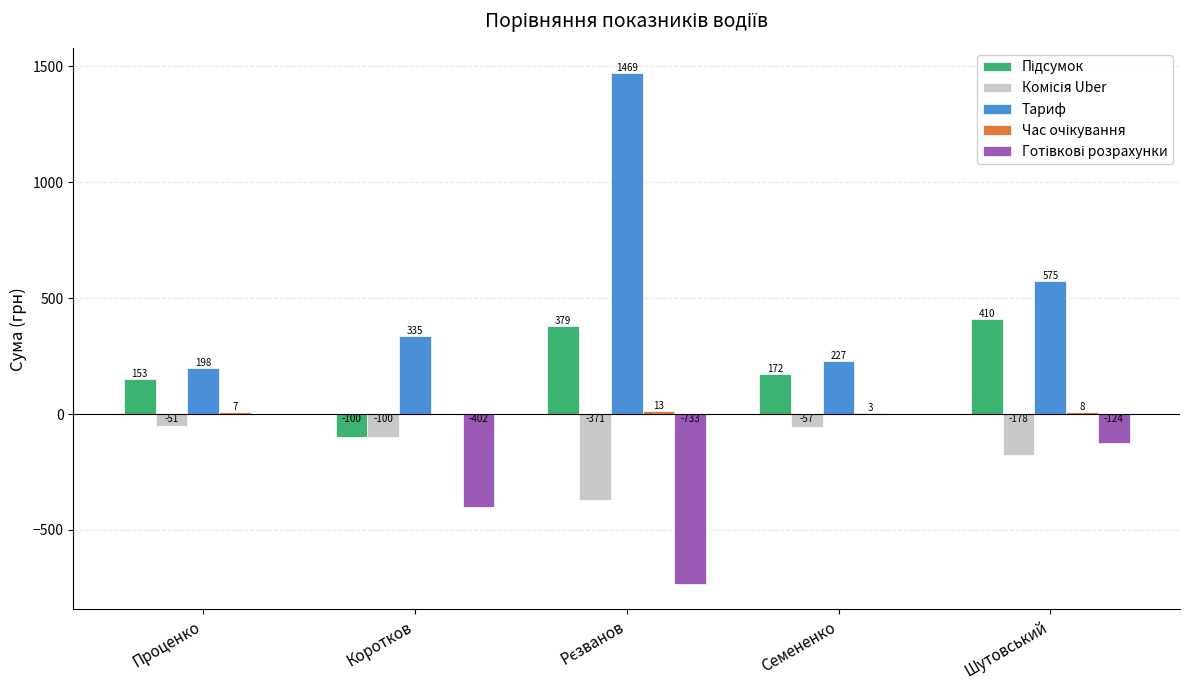

How many categories are shown in the chart?

5